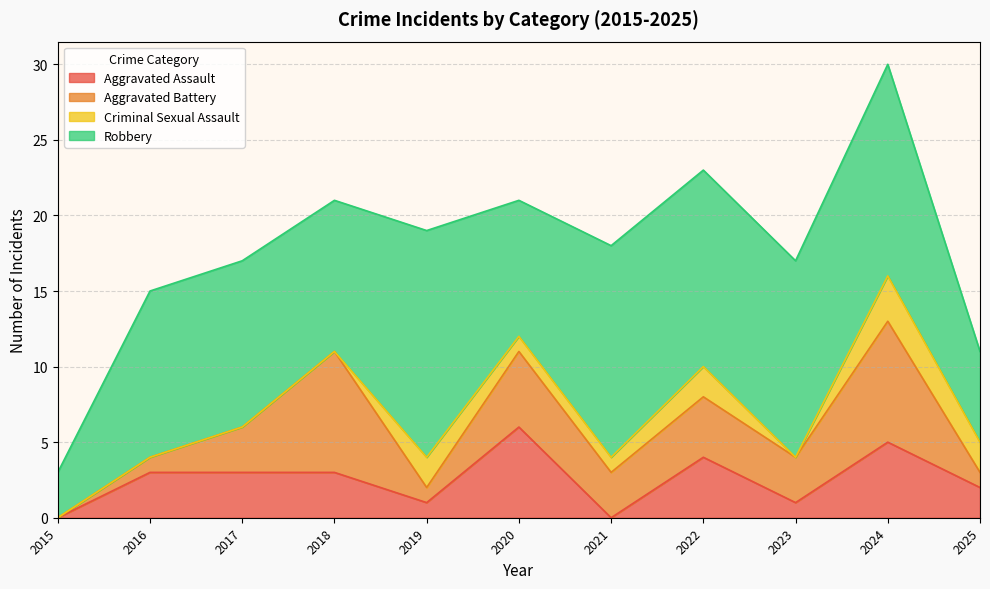

What is the difference between the maximum and minimum values in the Criminal Sexual Assault series?

3